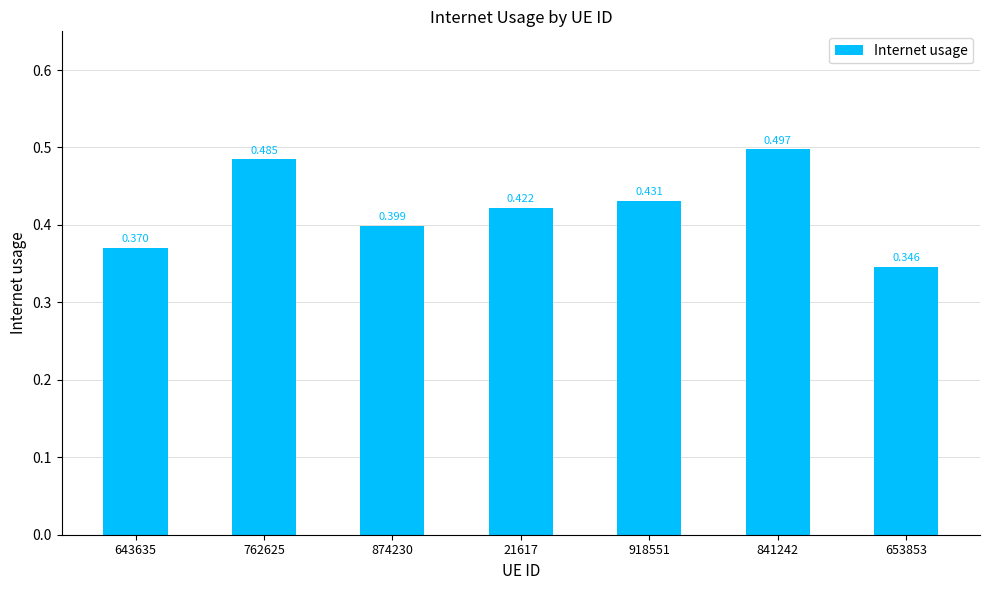

What position from the right is 874230?

5